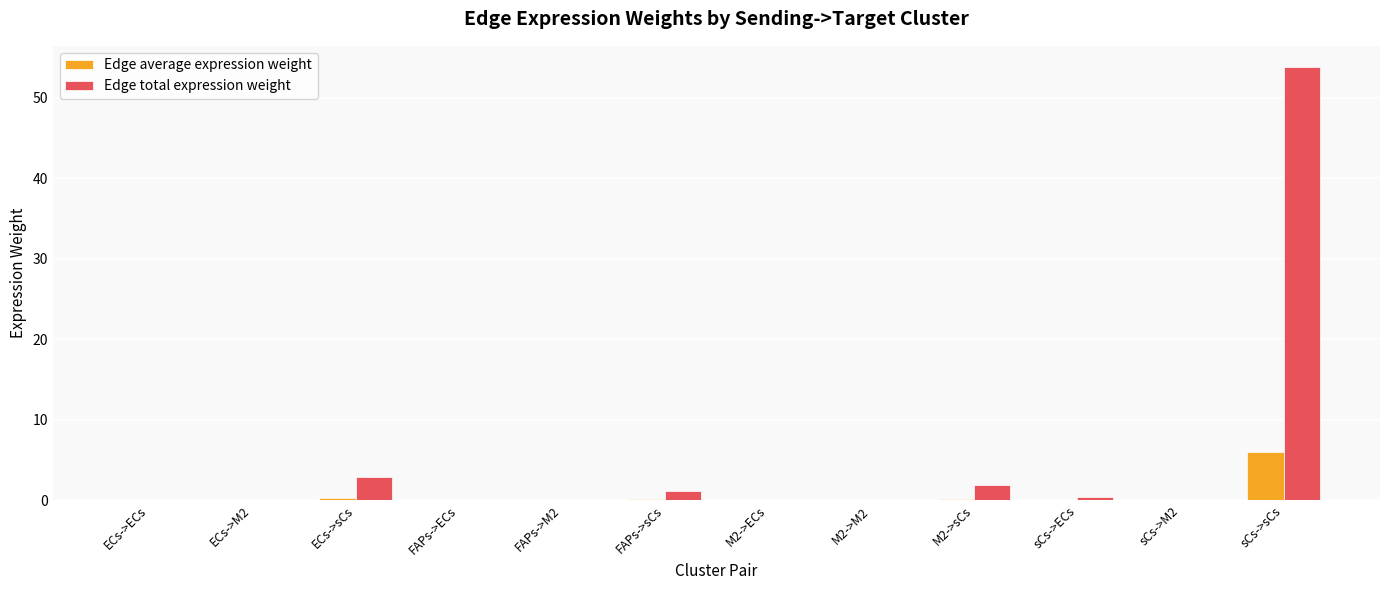

What is the sum of all Edge total expression weight values?

60.3